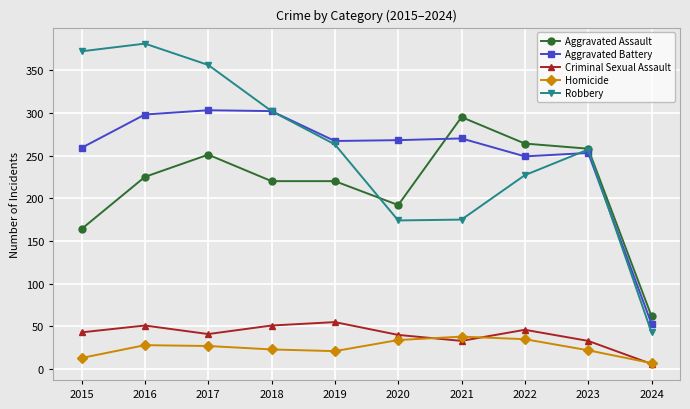

How many values in the Homicide series are below 27?

5